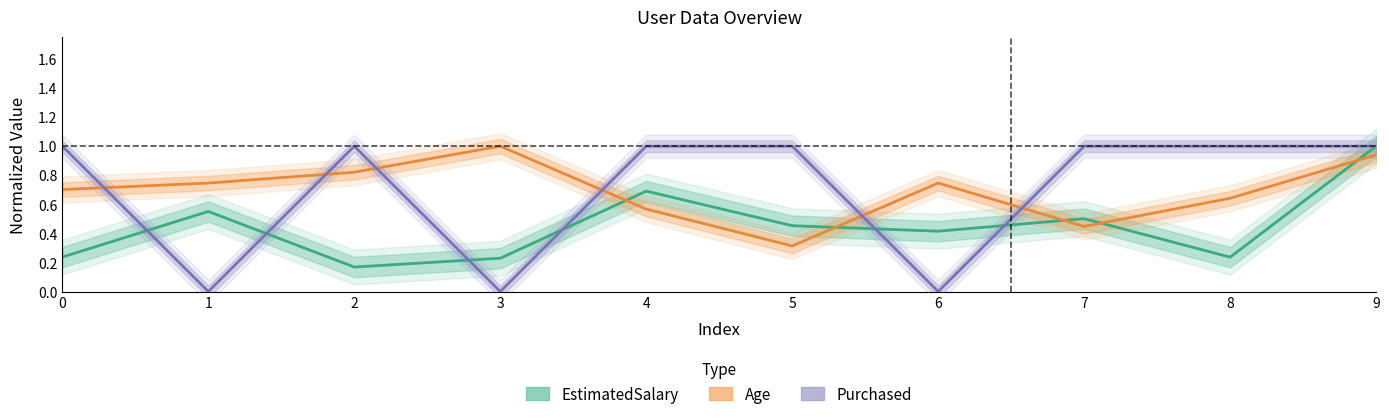

After their last crossing, which series has the higher values: Age or EstimatedSalary?

EstimatedSalary